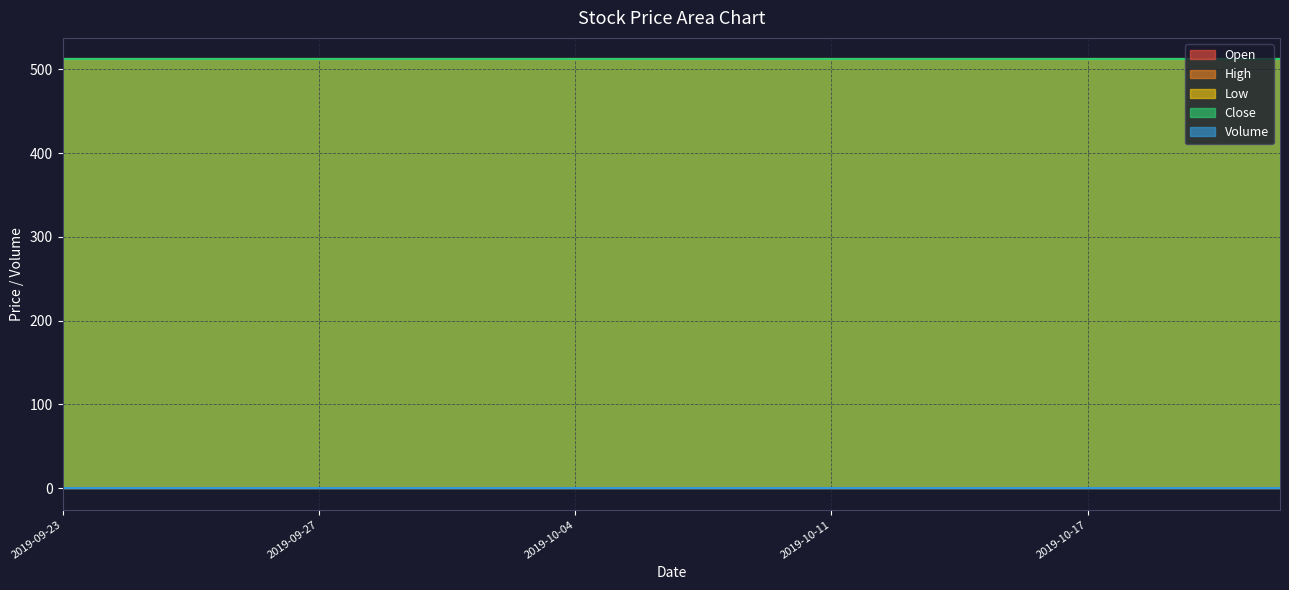

Is it true that Close equals 917 at 2019-09-23?

False